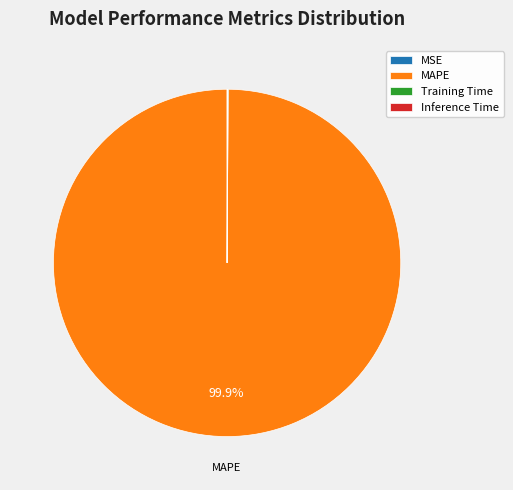

What percentage is NOT represented by MAPE?

0.1%